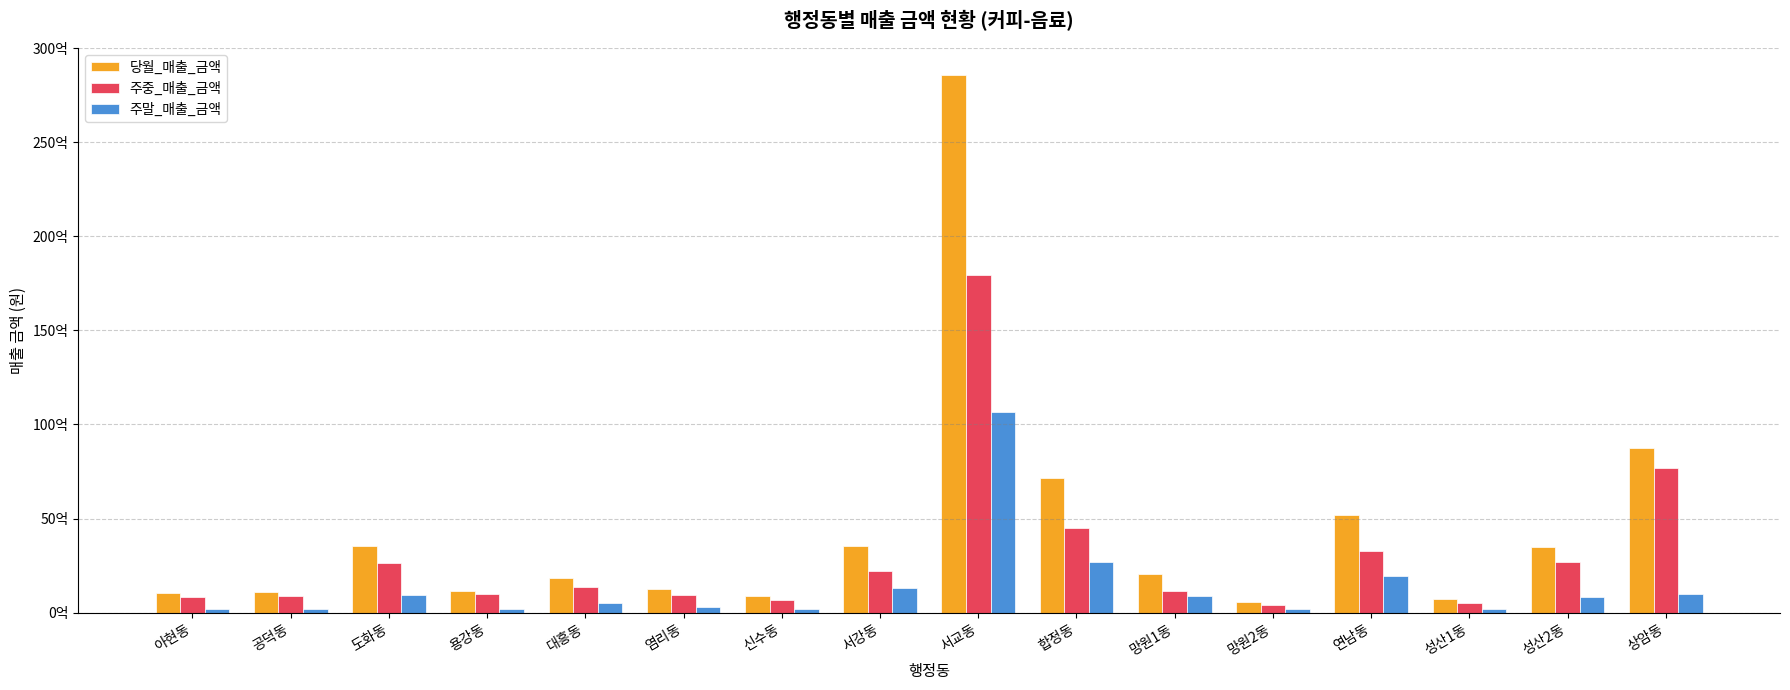

What are all the series names shown in the legend?

당월_매출_금액, 주중_매출_금액, 주말_매출_금액